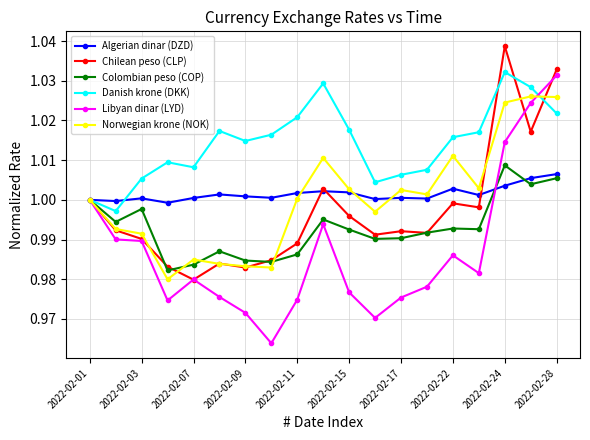

Count the number of data series in this chart.

6